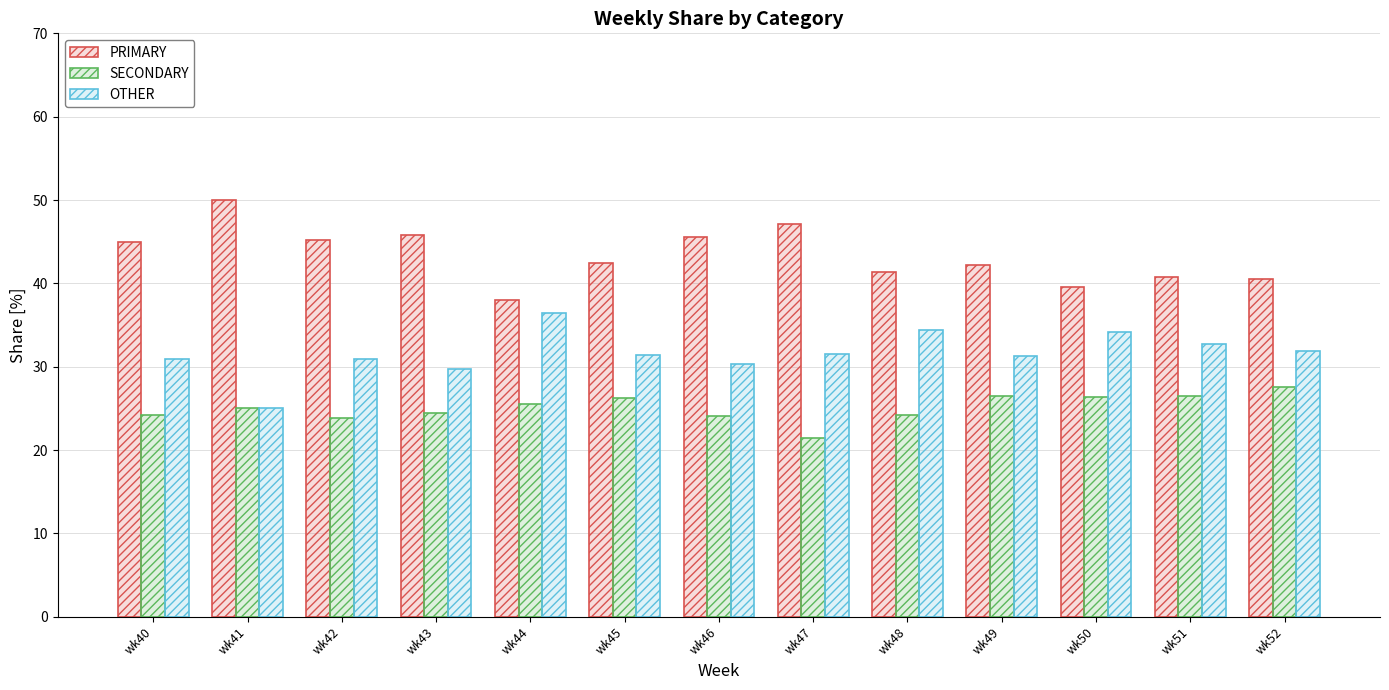

Which label corresponds to the largest value in the chart?

wk41